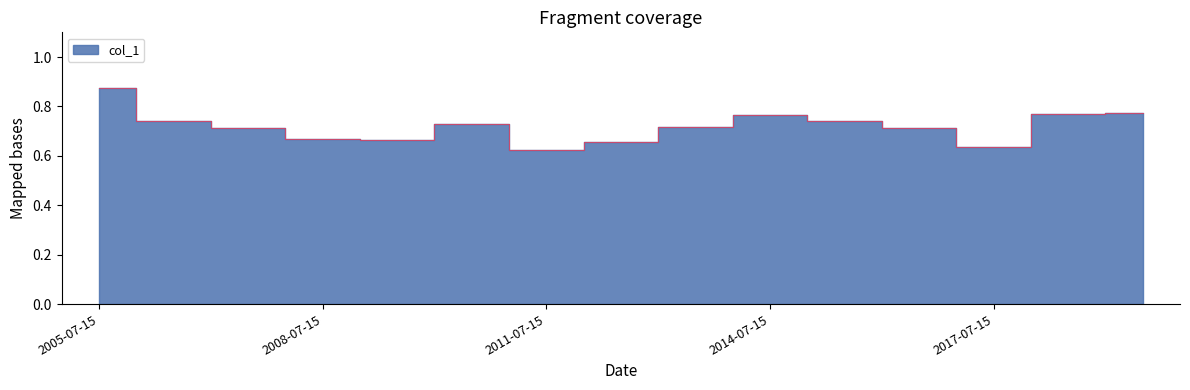

How many points are lower than both their immediate neighbors (excluding endpoints)?

3